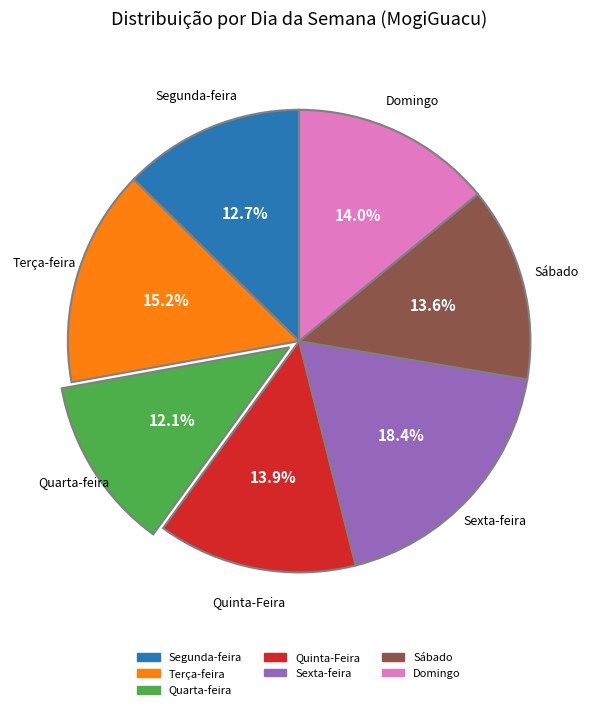

Does any single category account for the majority?

No